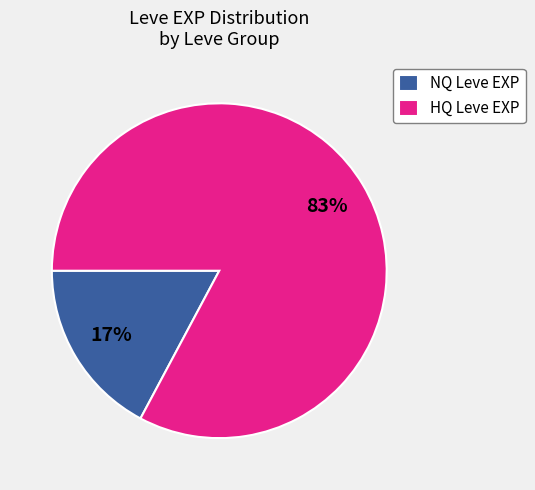

Do HQ Leve EXP and NQ Leve EXP together represent more than half of the pie?

Yes